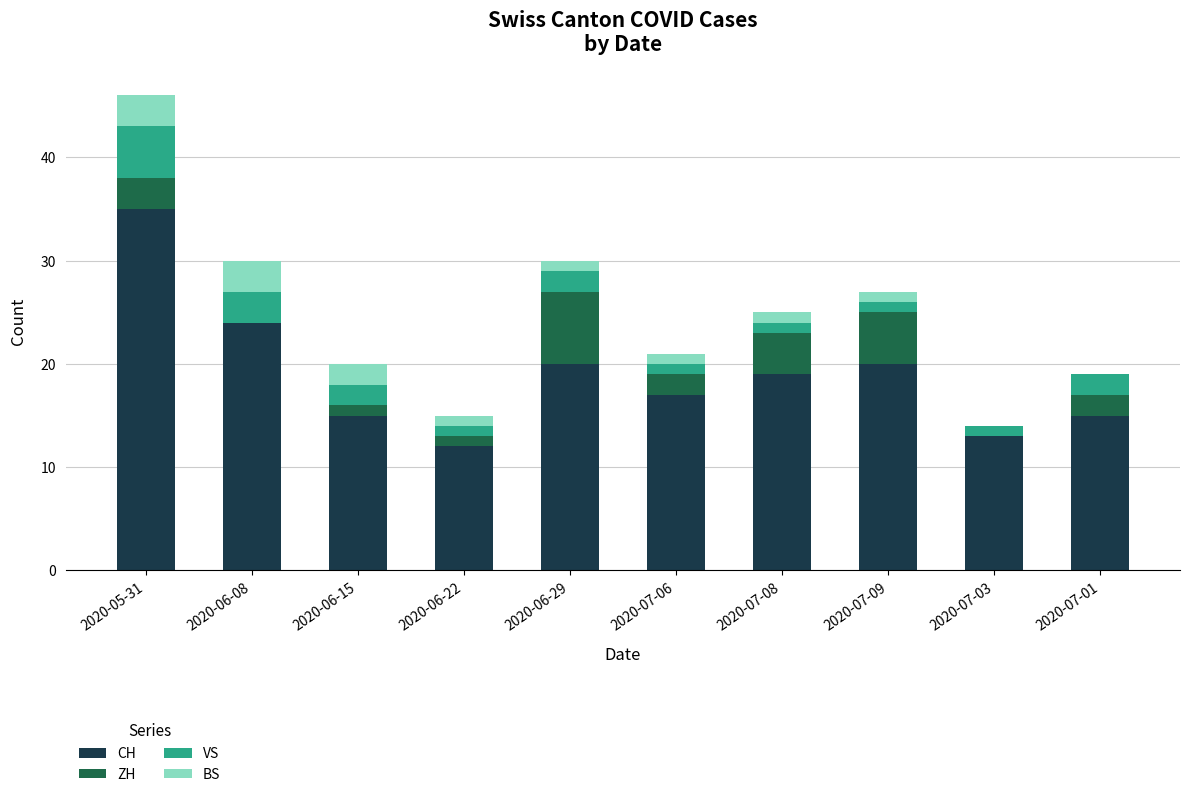

What is the maximum value for CH?

35